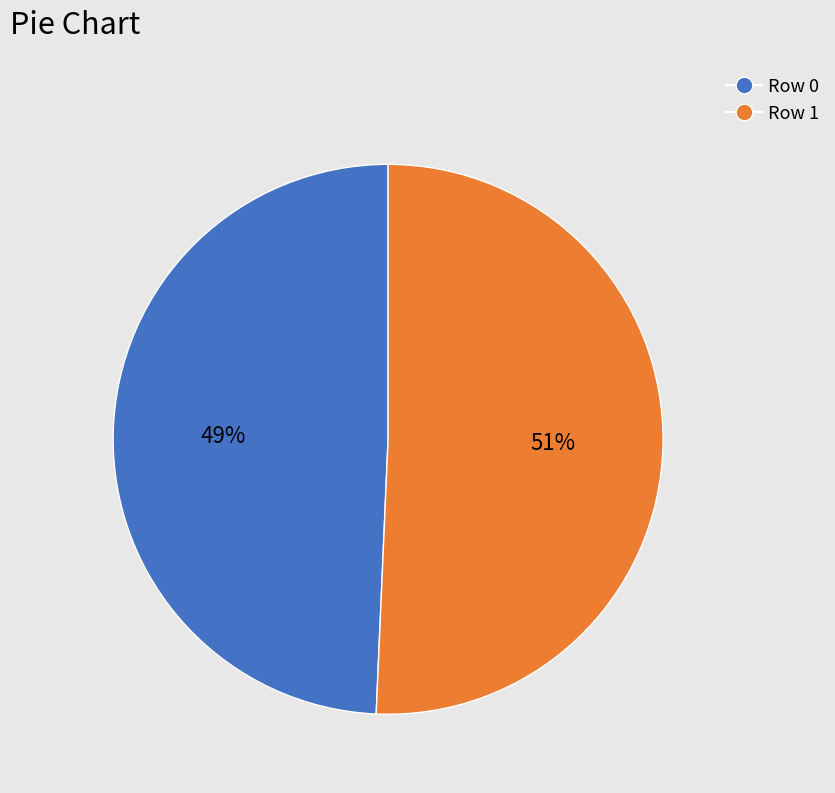

To the nearest percent, what percentage of the pie is Row 1?

51%